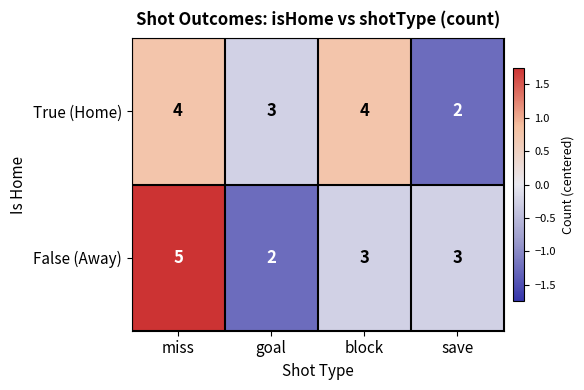

What value does the True (Home) series have at miss?

4